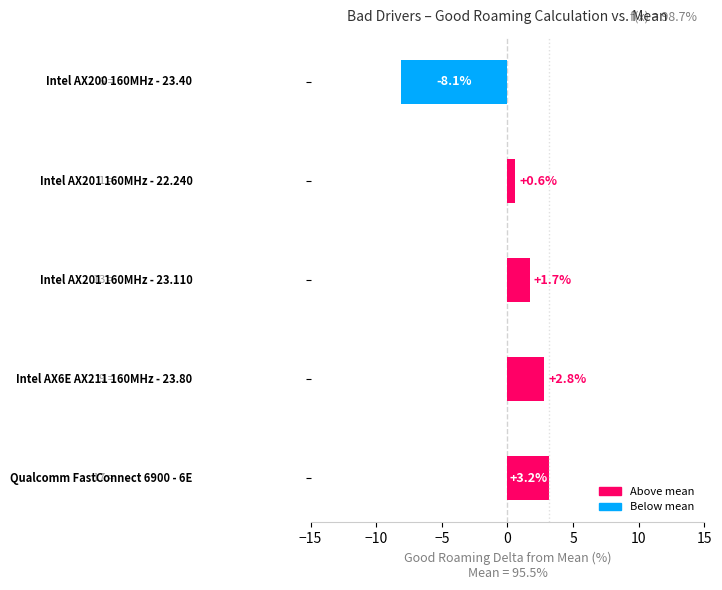

What is the minimum value shown in the chart?

-8.1